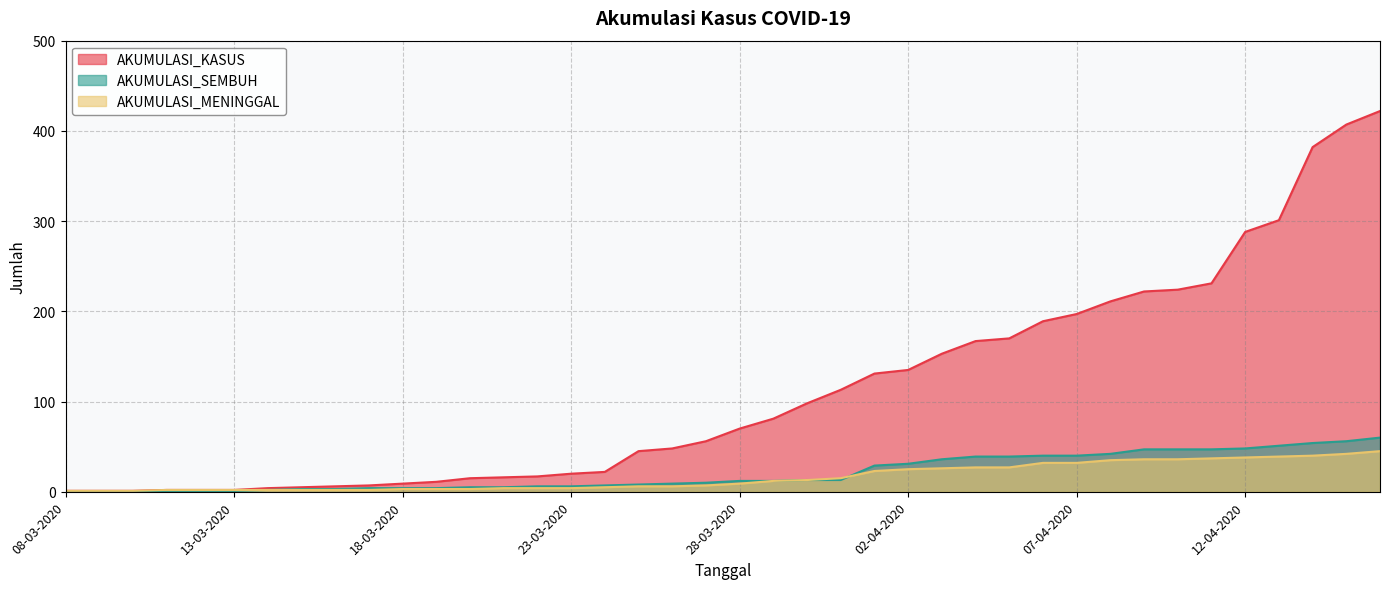

What is the average value of the AKUMULASI_KASUS series?

112